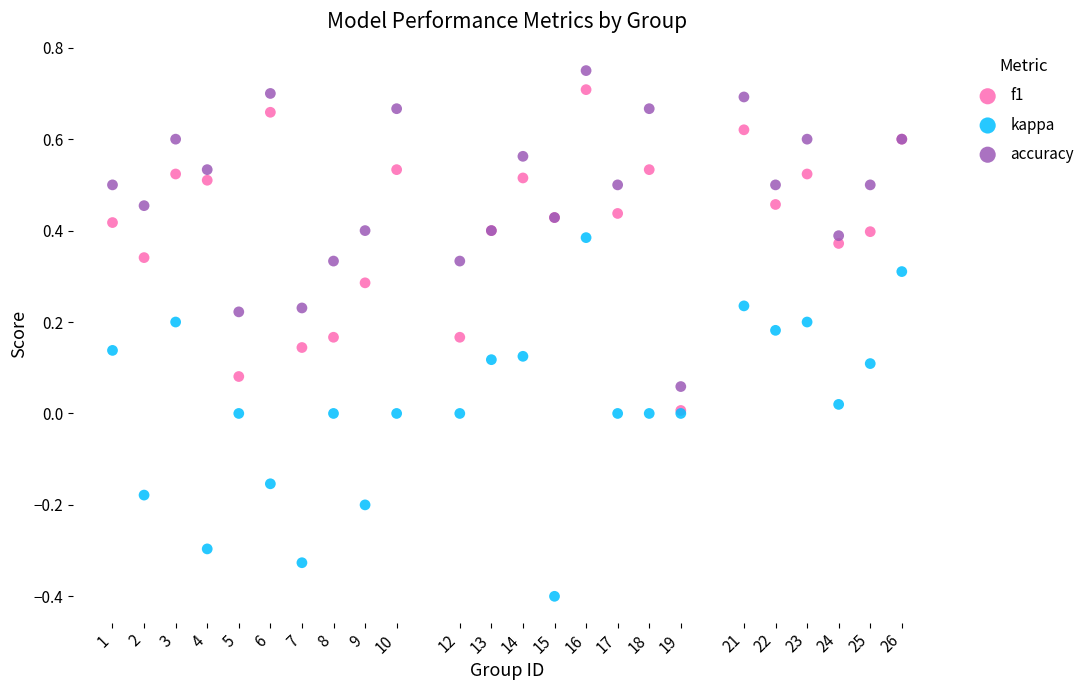

What are all the series names shown in the legend?

f1, kappa, accuracy